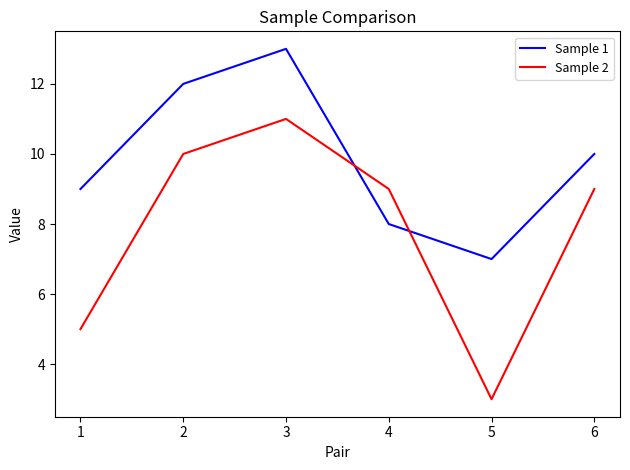

True or false: Sample 2 has a value of 10 at 2.

True